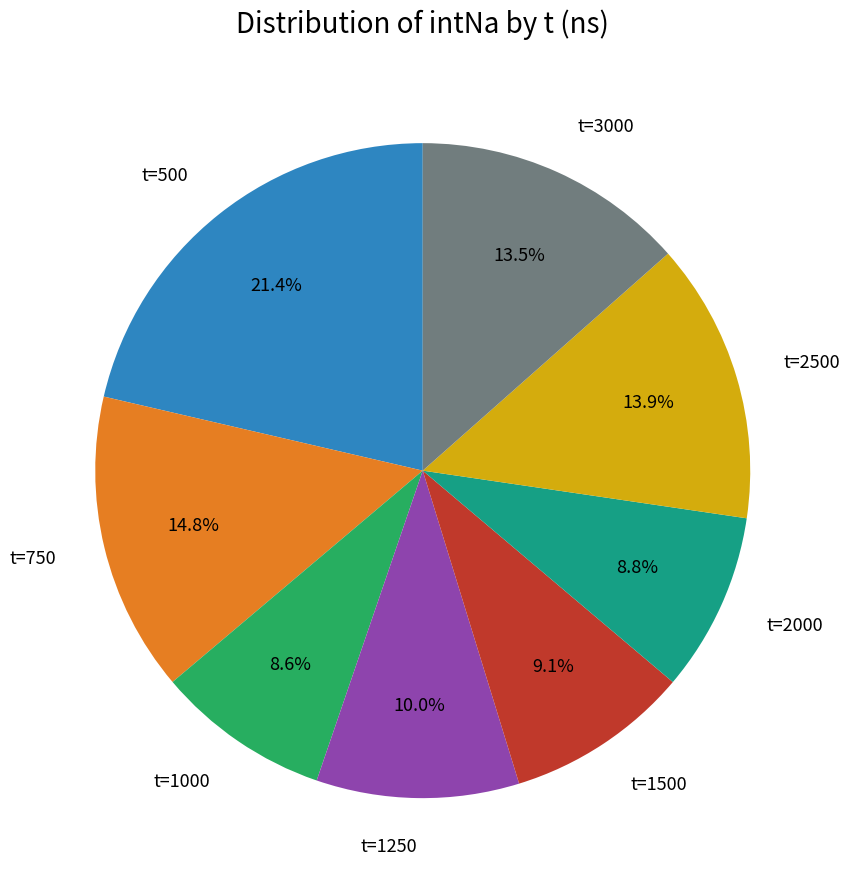

Is there any slice that represents more than half of the pie?

No